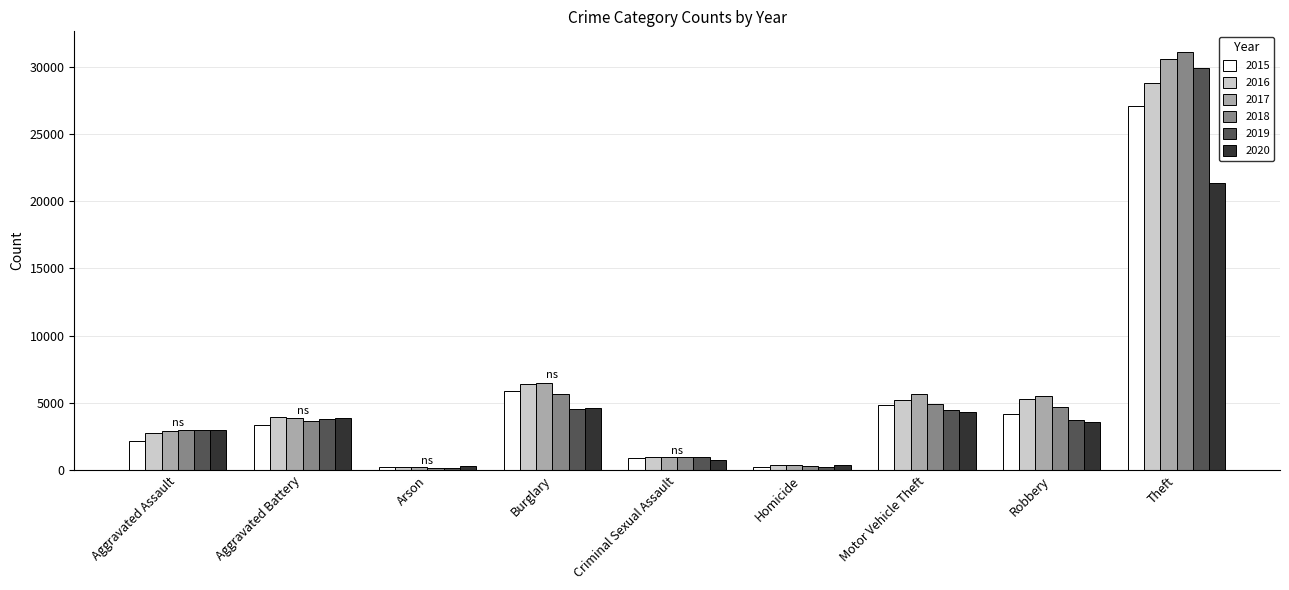

At which label does 2019 reach its peak?

Theft